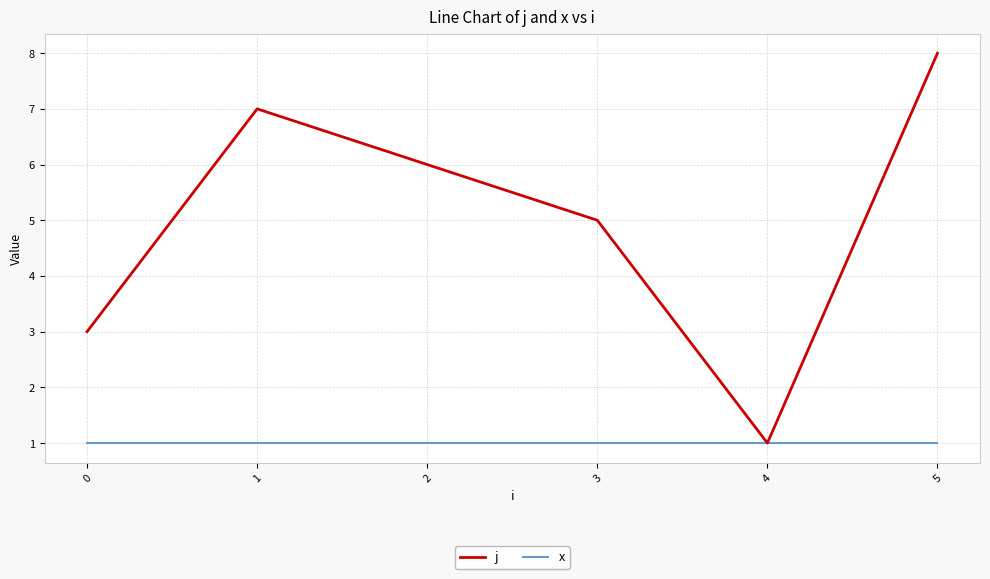

Rank the series by their average value, from highest to lowest.

j, x